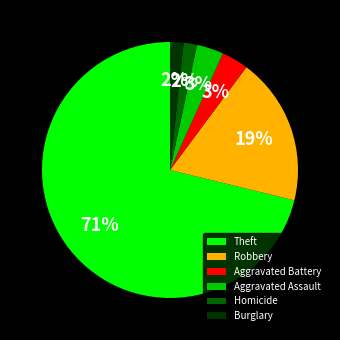

Which category accounts for the majority?

Theft